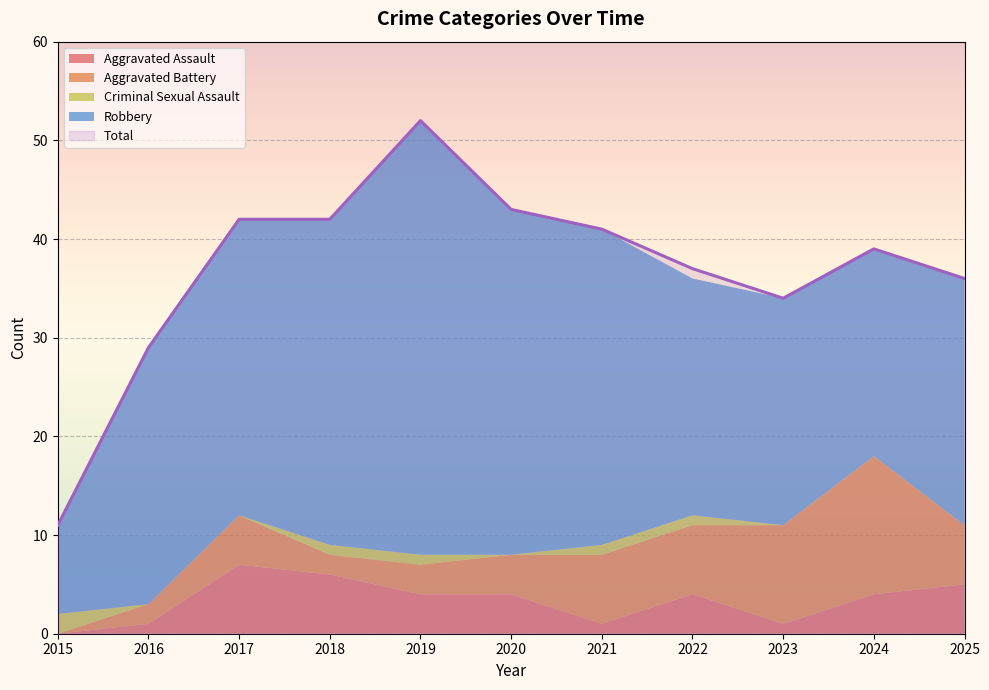

At which label does Aggravated Assault reach its minimum?

2015